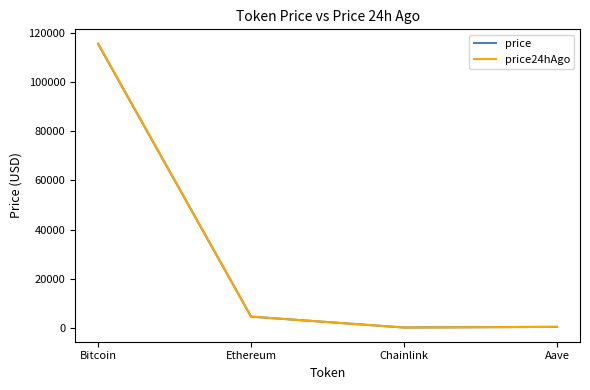

What is the difference between the highest and lowest values at Chainlink?

0.1